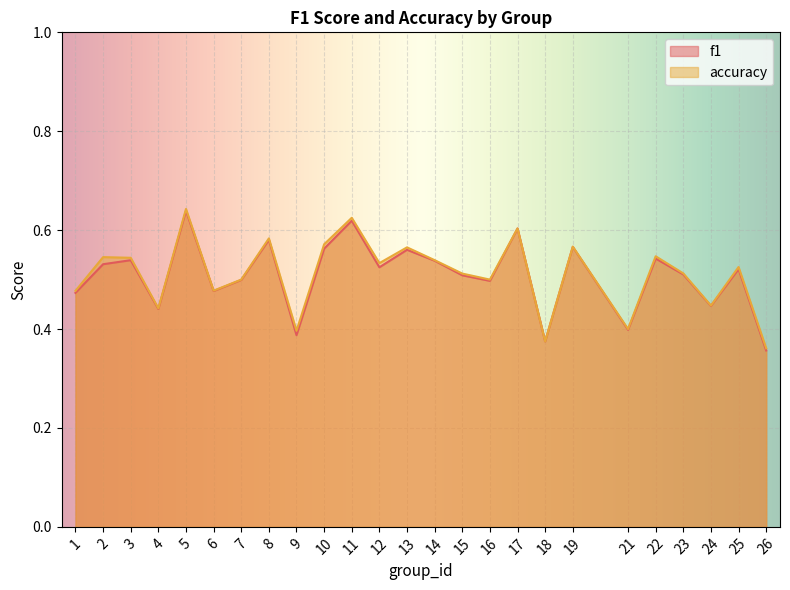

Is the value of accuracy at 5 greater than the value of f1 at 8?

Yes